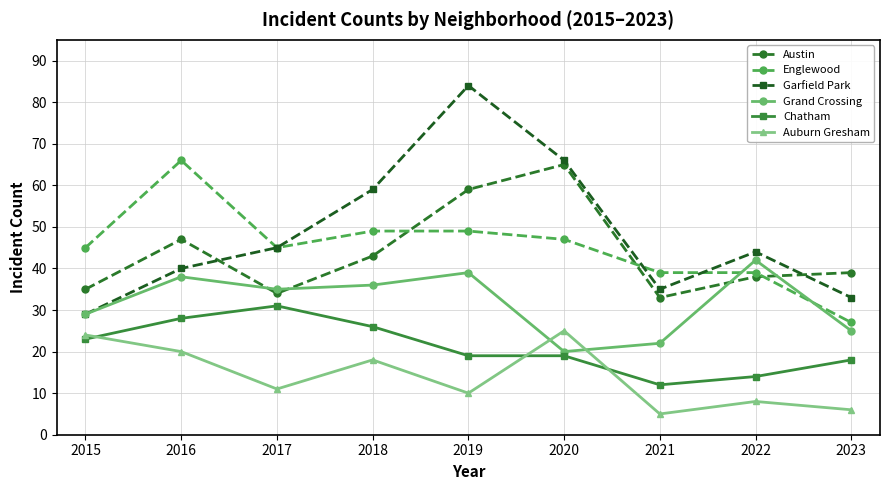

At which label does Grand Crossing first exceed 35?

2016